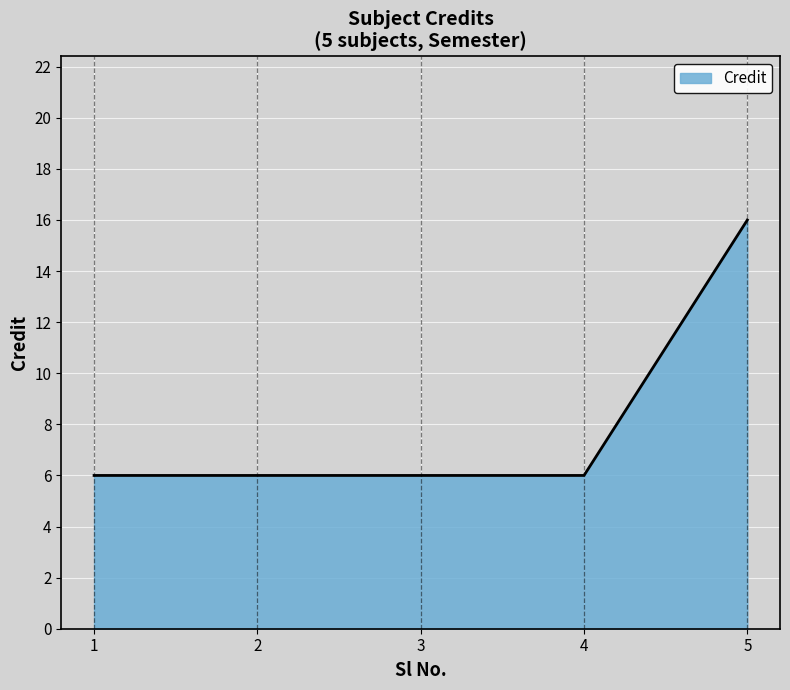

How many distinct data groups are displayed?

1